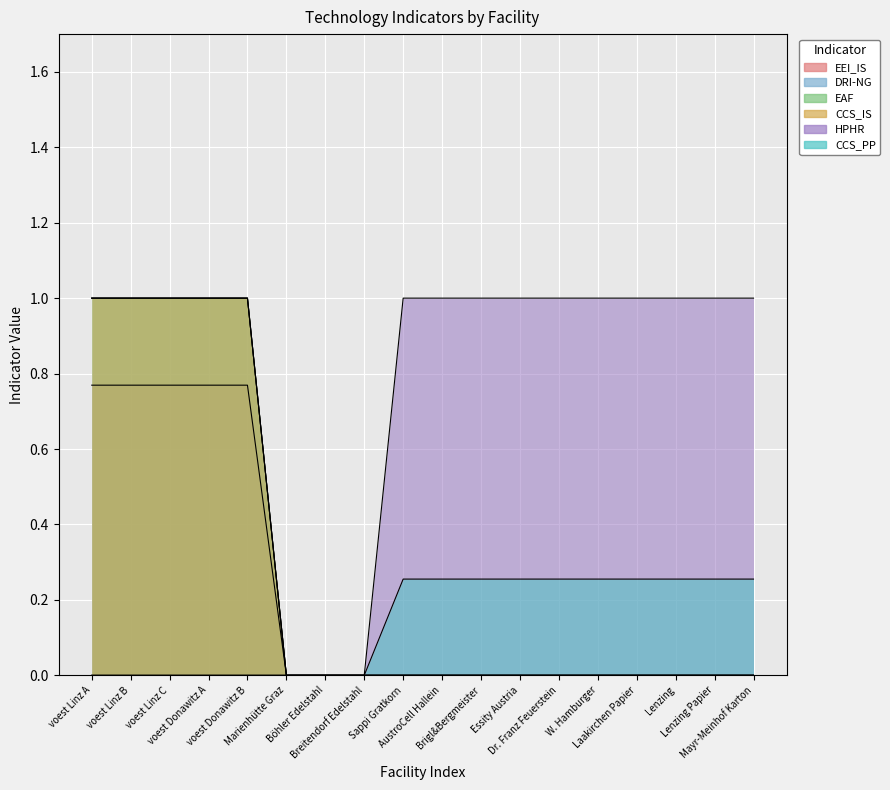

What are all the series names shown in the legend?

EEI_IS, DRI-NG, EAF, CCS_IS, HPHR, CCS_PP